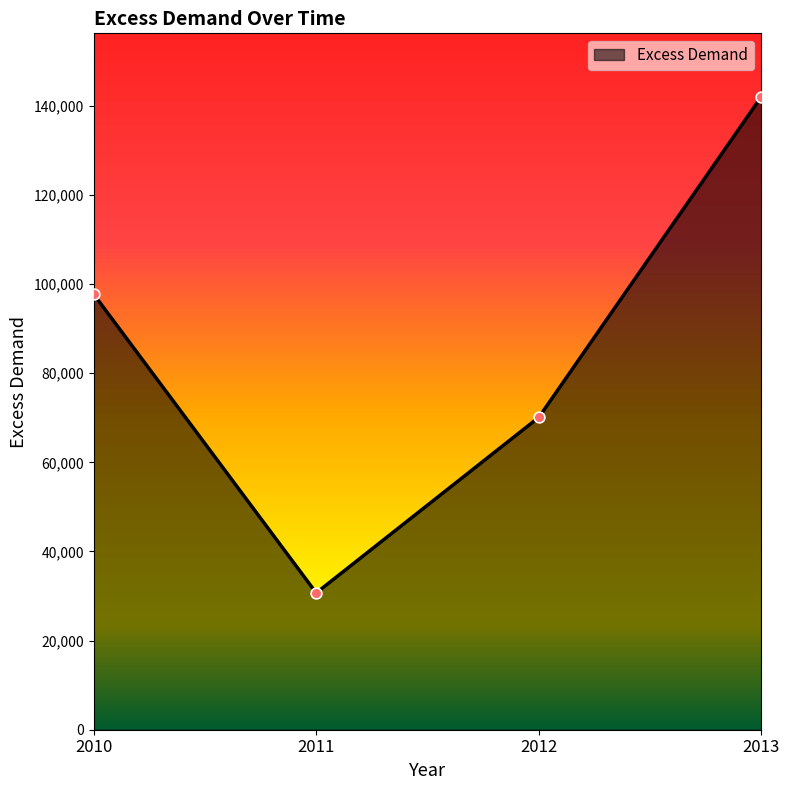

Between 2012 and 2010, which is larger?

2010